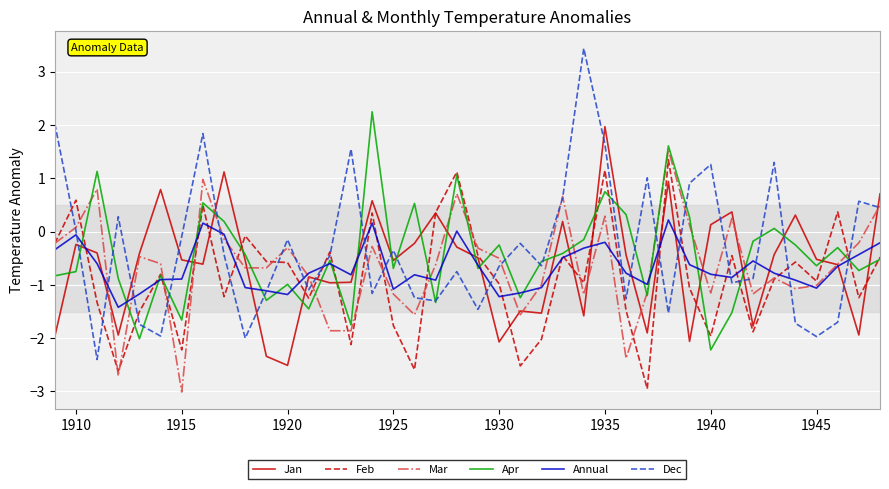

Which series ends up on top after the final intersection of Jan and Dec?

Jan